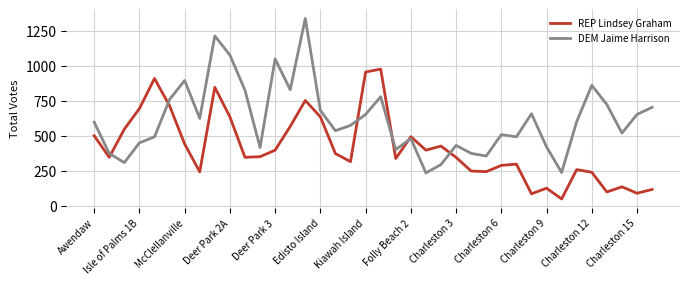

Rank the series by their average value, from highest to lowest.

DEM Jaime Harrison, REP Lindsey Graham